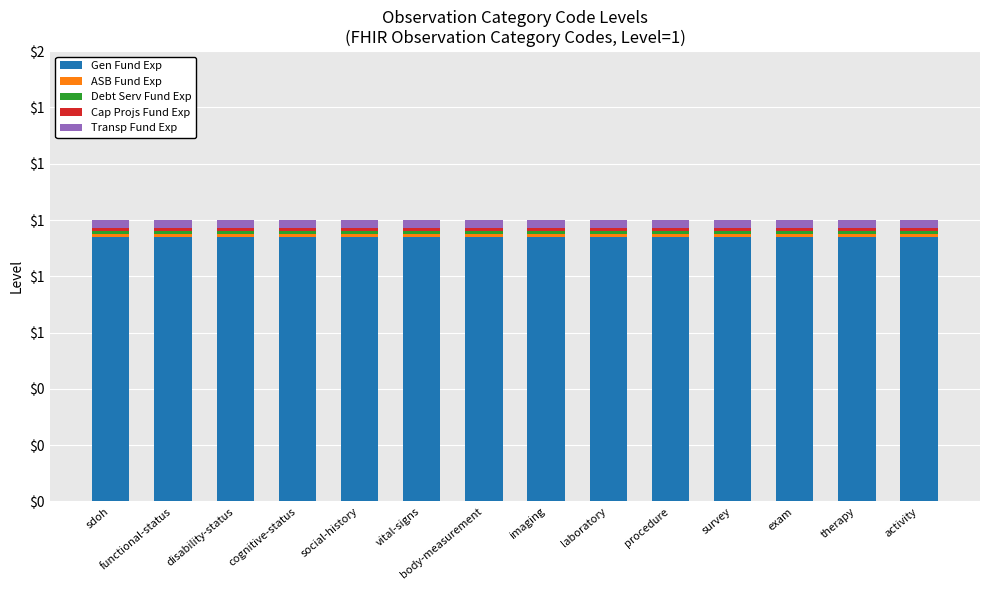

Does the chart contain stacked bars?

Yes